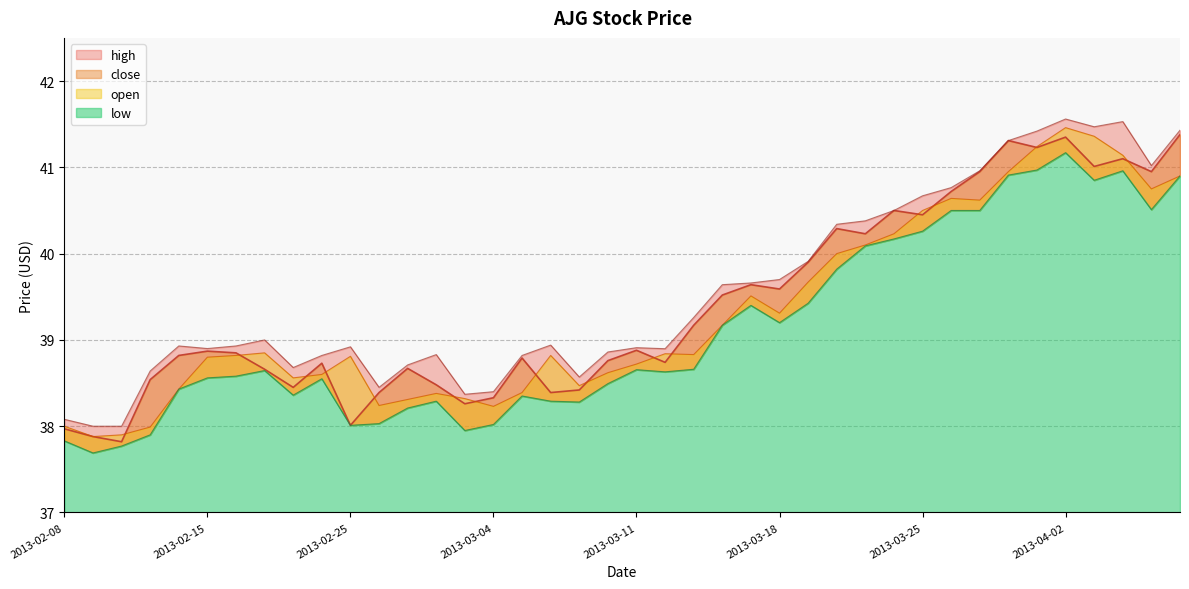

List the series in order of their peak value, lowest first.

low, close, open, high